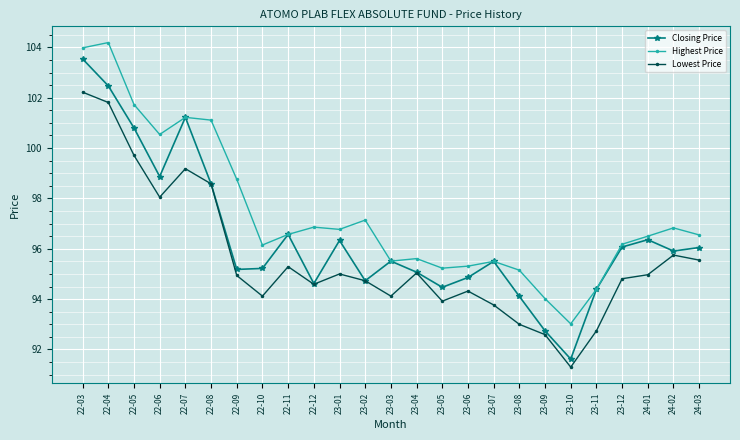

What is the total value across all series at 23-02?

286.6